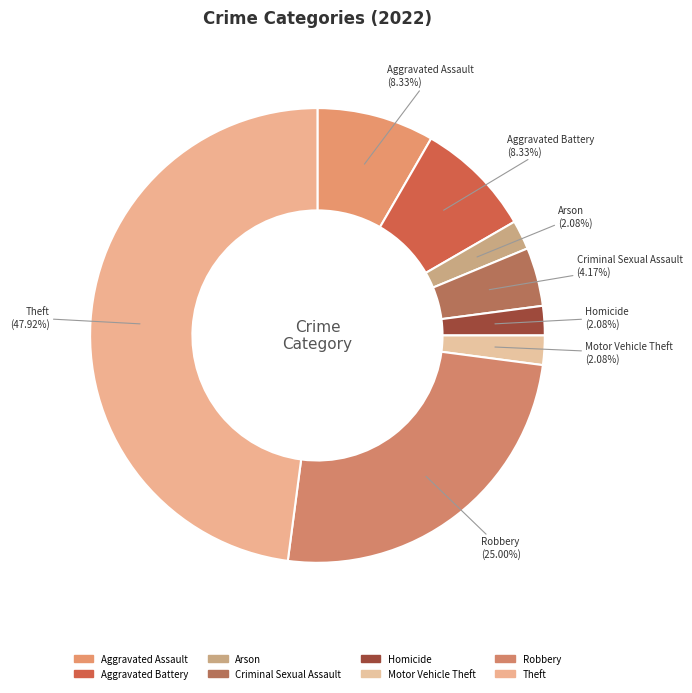

Count the number of slices in the pie.

8